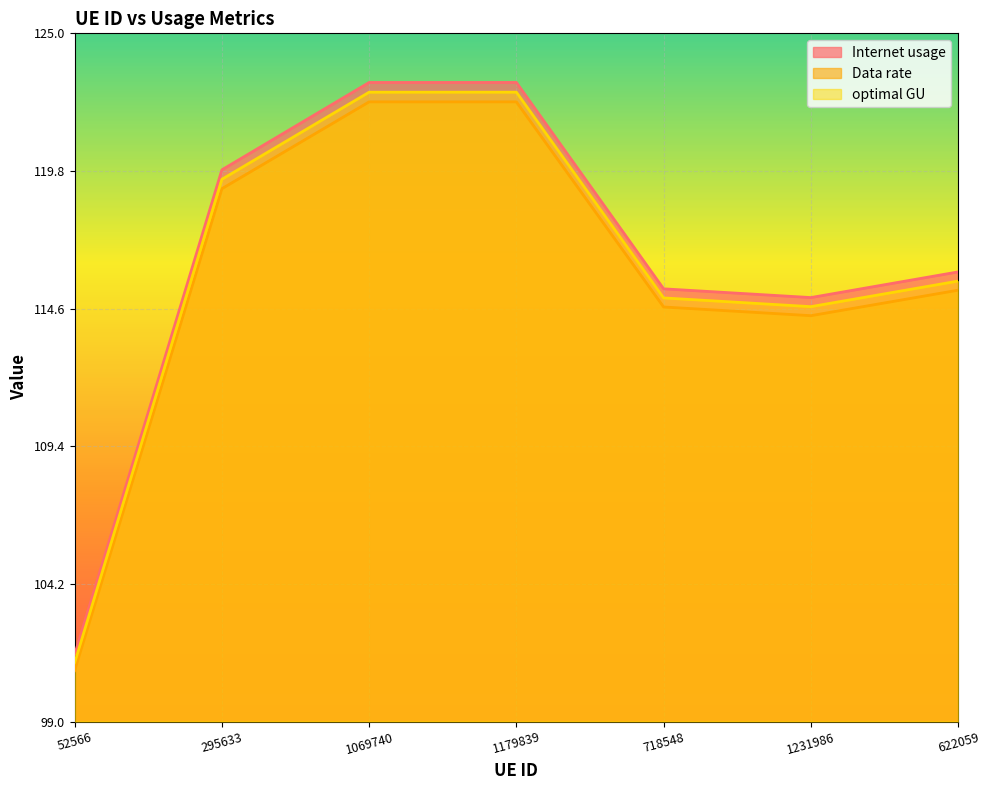

Between 52566 and 622059, which series saw the biggest shift?

Internet usage